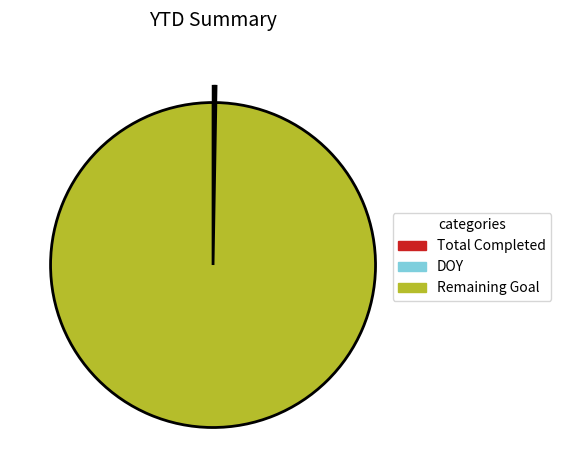

Is there a majority slice in this chart?

Yes